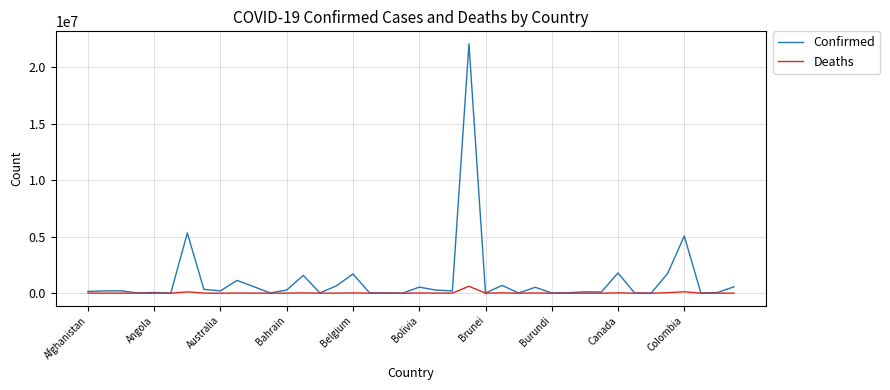

Which series has the widest spread of values?

Confirmed